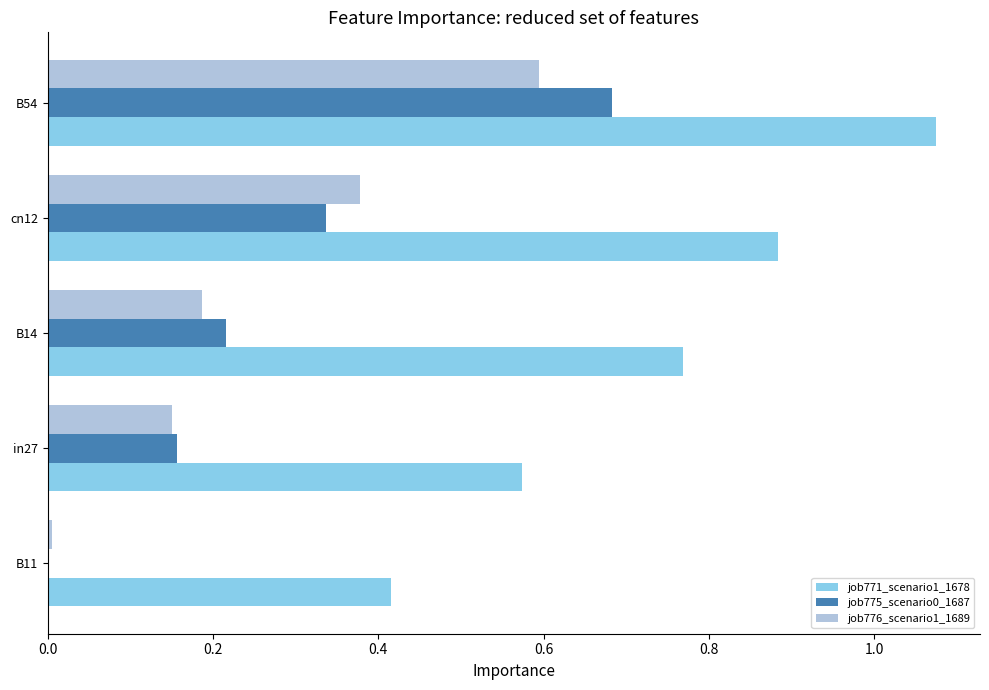

What is the sum of the job776_scenario1_1689 values at cn12 and B54?

1.0